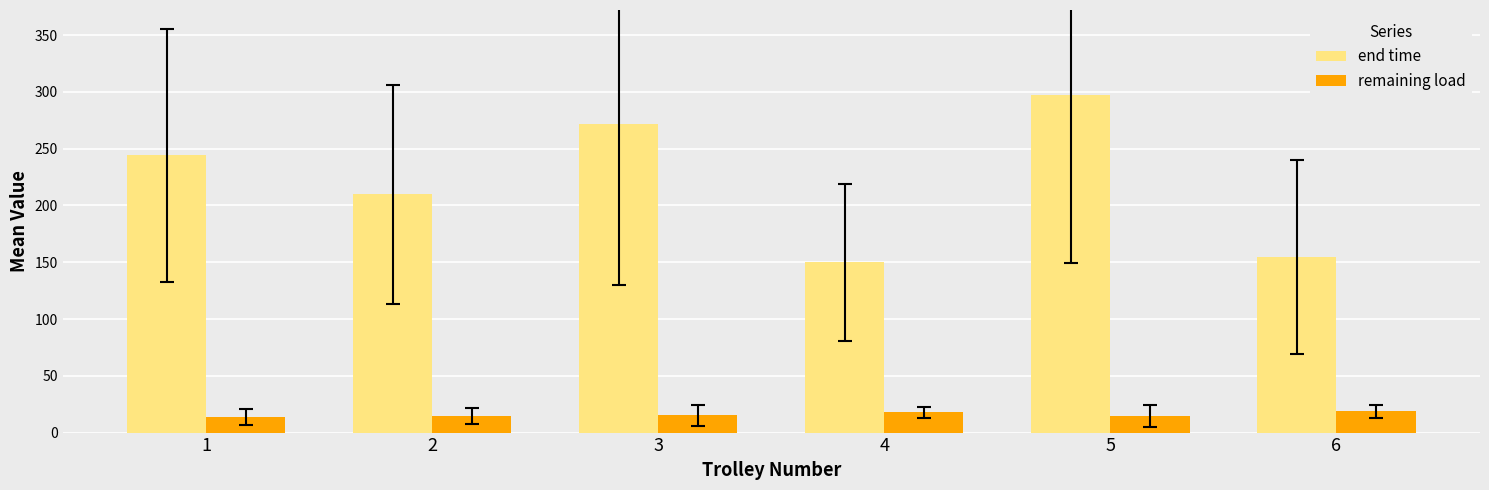

Where is end time nearest to the value 223?

2